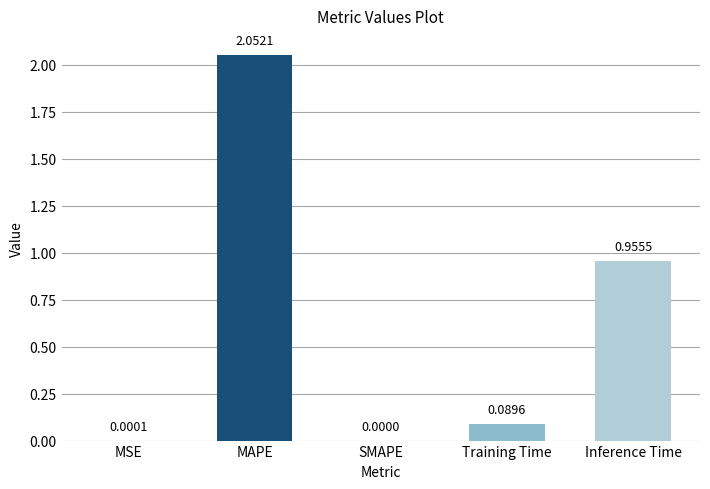

What is the sum of all values?

3.1